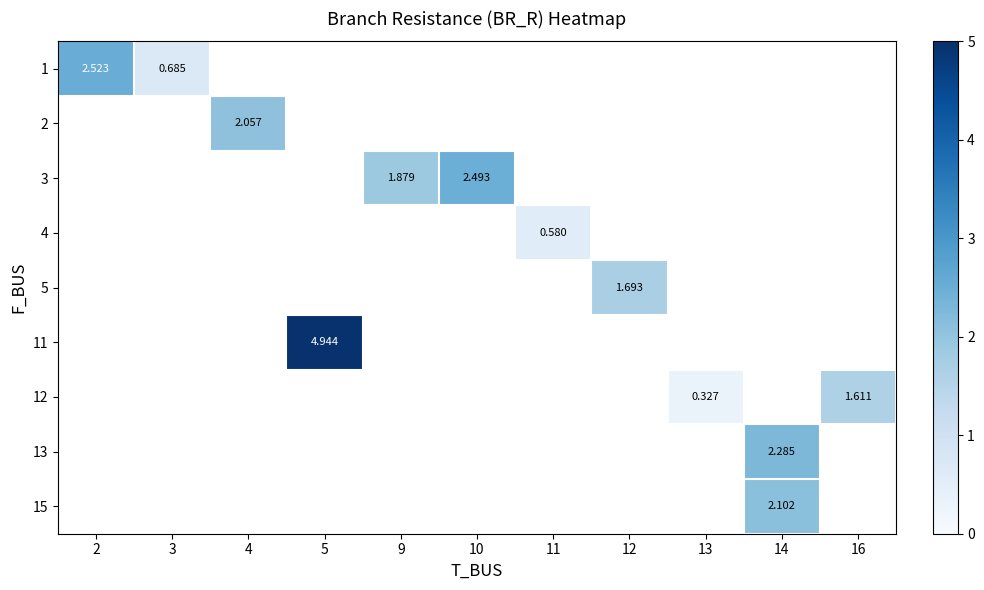

Rank the series by their maximum value, from lowest to highest.

1, 2, 3, 4, 5, 11, 12, 13, 15